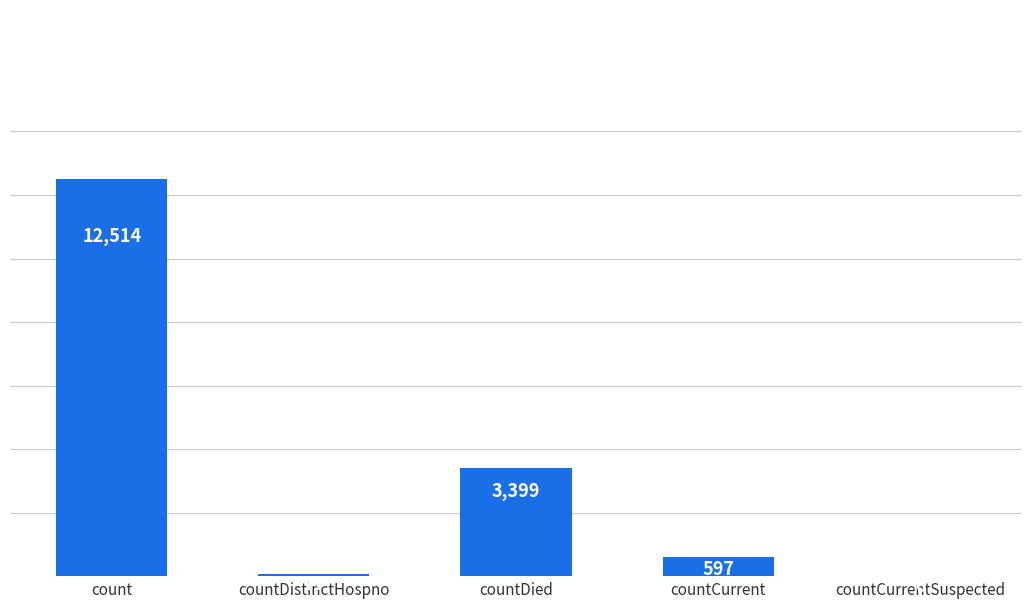

Is it true that the value at count is 19051?

False